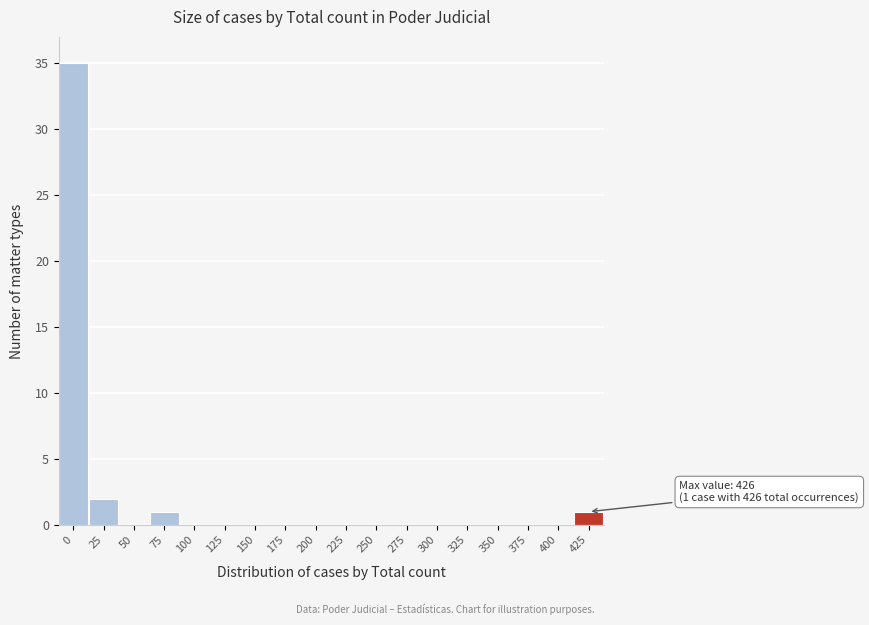

Reading left to right, what are all the values shown in this chart?

0=35	25=2	50=0	75=1	100=0	125=0	150=0	175=0	200=0	225=0	250=0	275=0	300=0	325=0	350=0	375=0	400=0	425=1